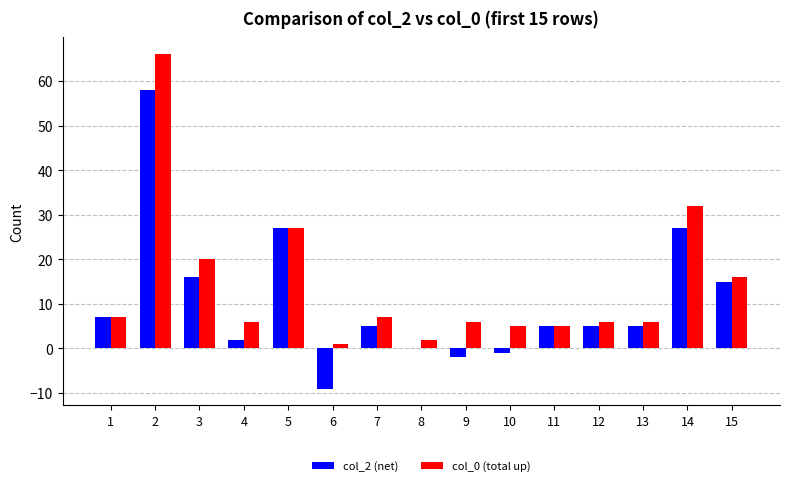

Which series has the largest total across all categories?

col_0 (total up)